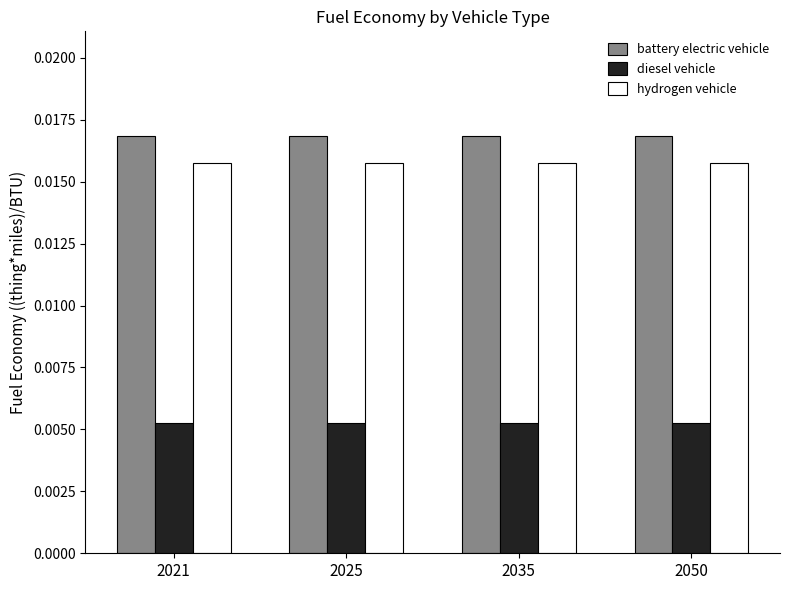

How many bars are there in total?

12